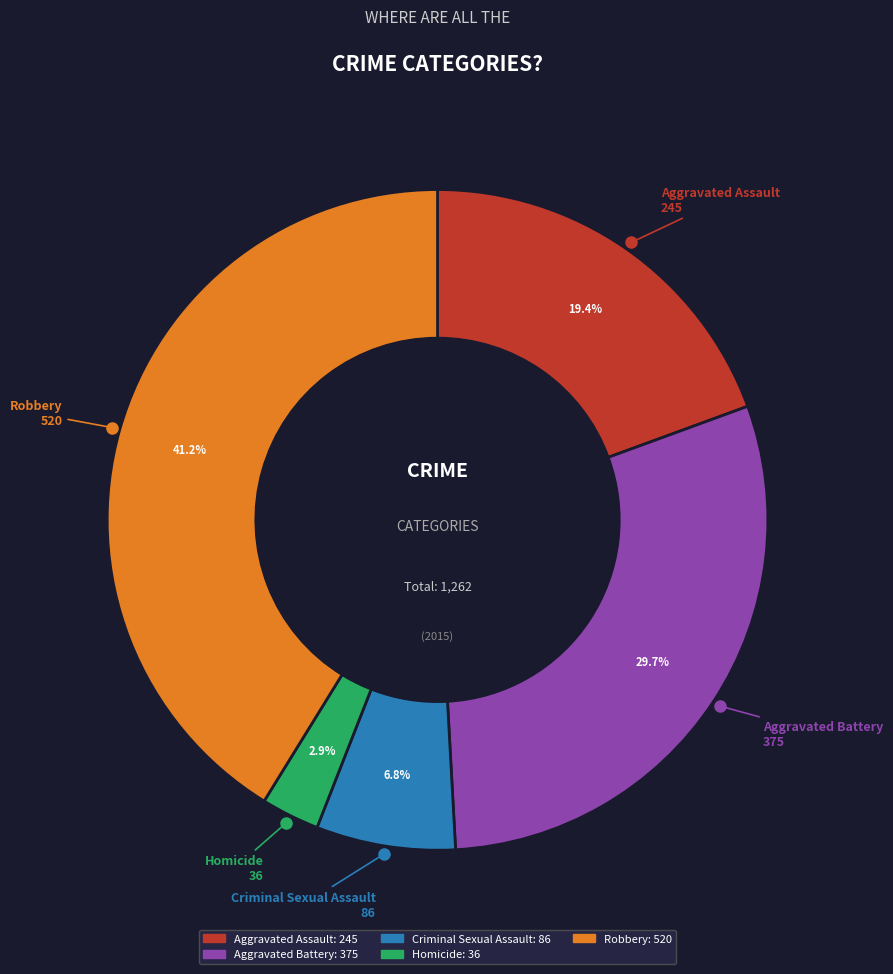

What is the ratio of the value at Homicide to the value at Criminal Sexual Assault?

0.4